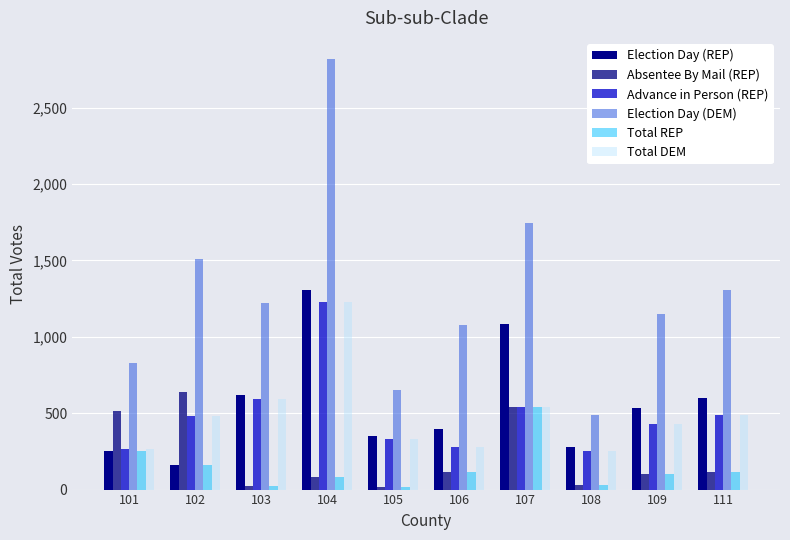

How many groups of bars are there?

10